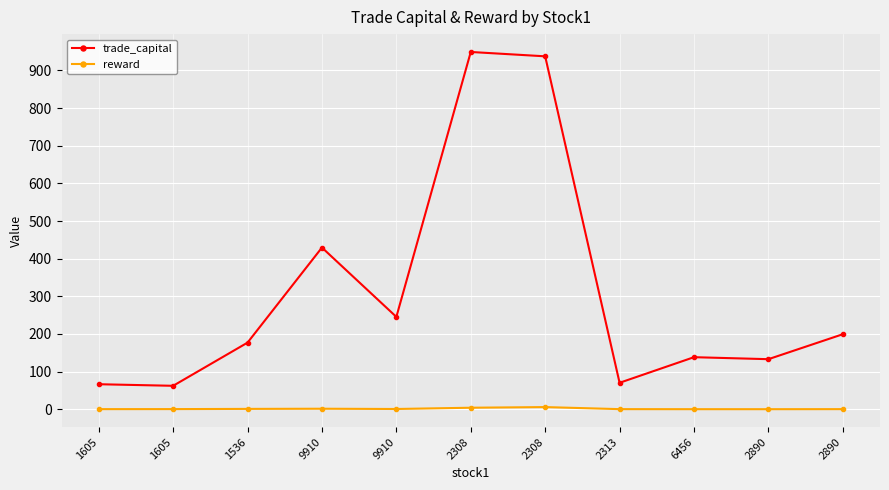

What is the spread (max minus min) of values at 1605?

66.2